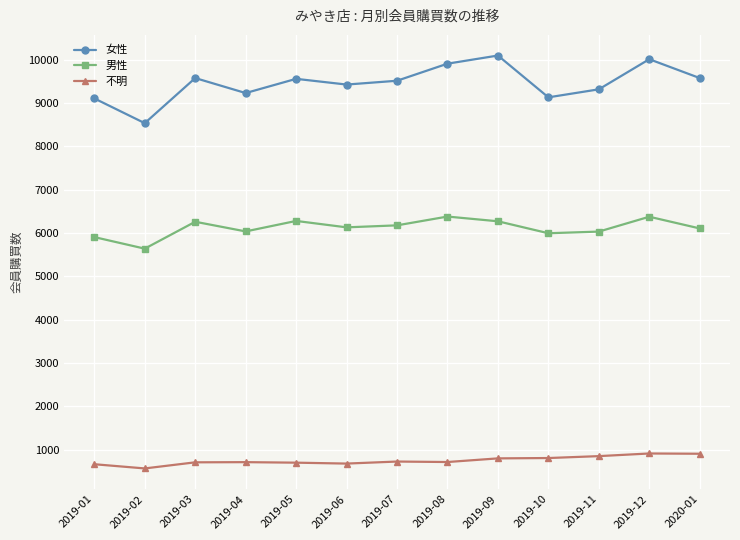

What is the spread (max minus min) of values at 2019-10?

8326